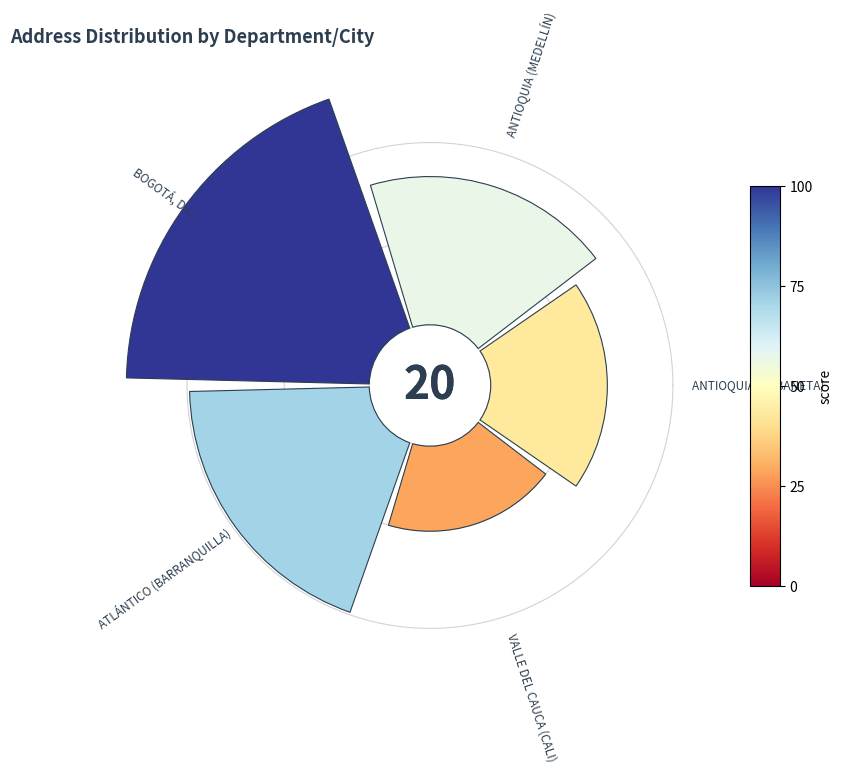

To the nearest percent, what is the average slice percentage?

20%